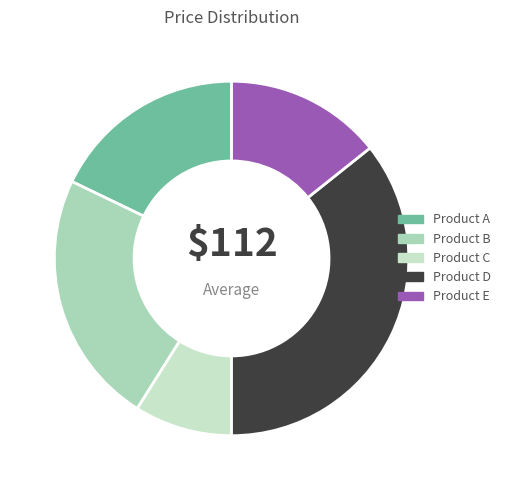

To the nearest percent, what is the combined percentage of Product E and Product B?

37%